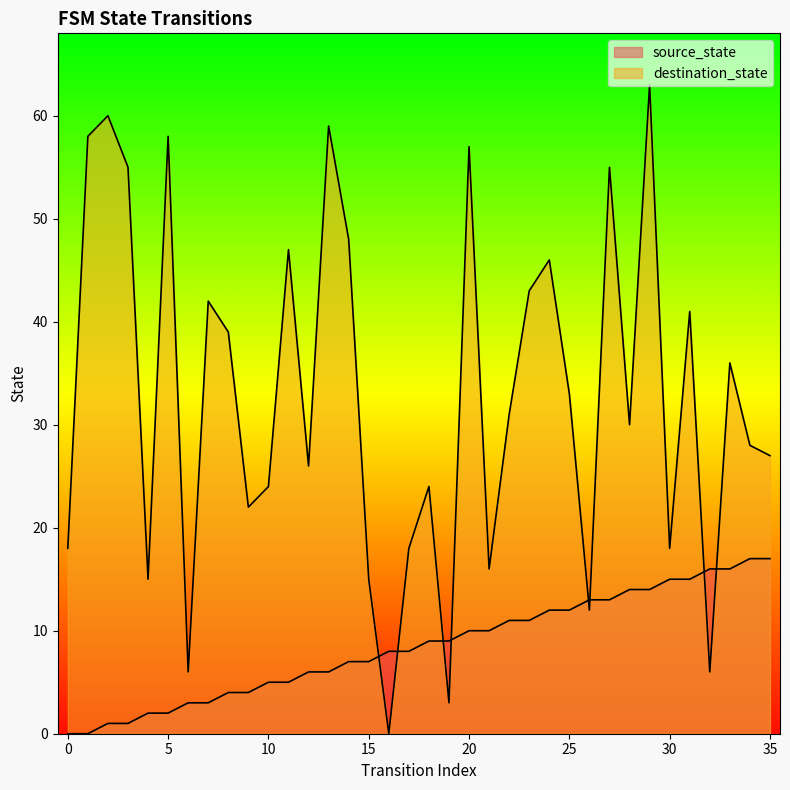

True or false: source_state has more than 0 interior local peaks.

False